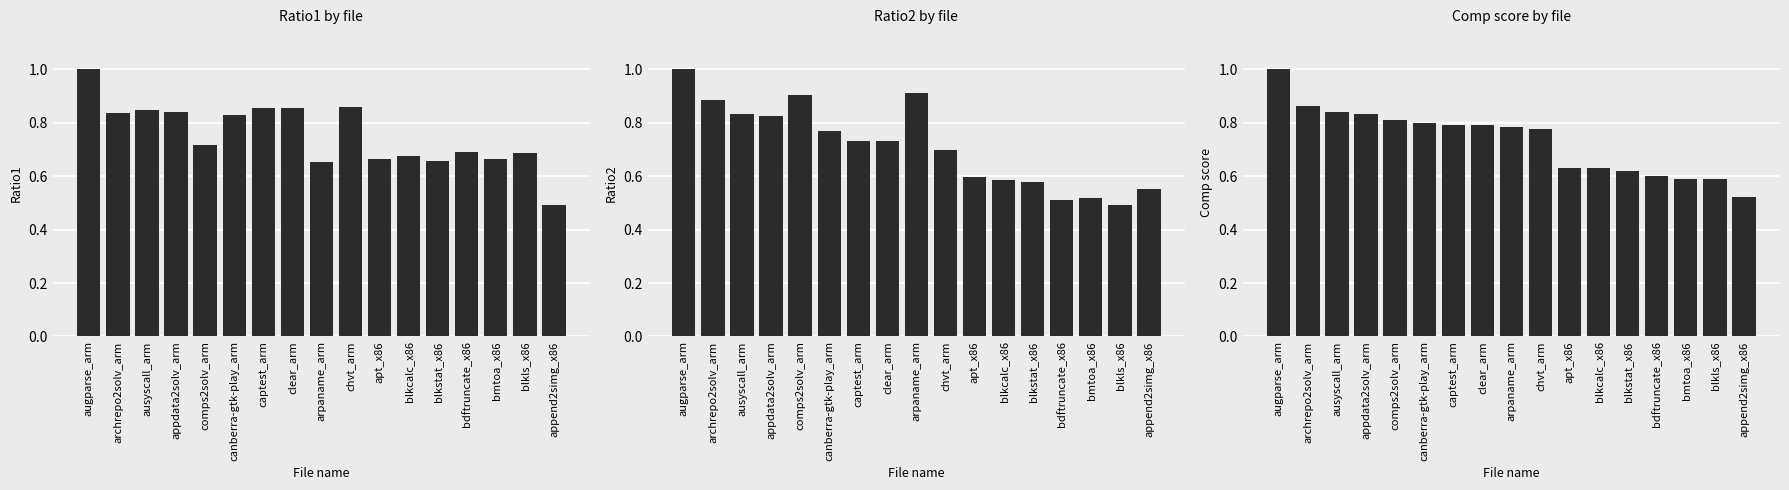

What is the average value of the Comp score series?

0.7